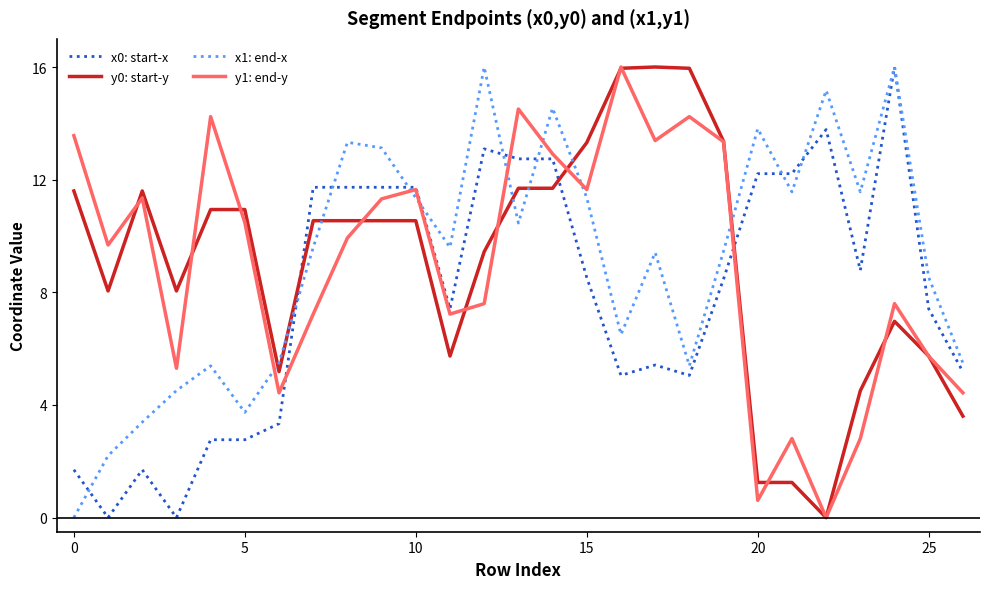

What is the highest value of the x0: start-x series?

16.0